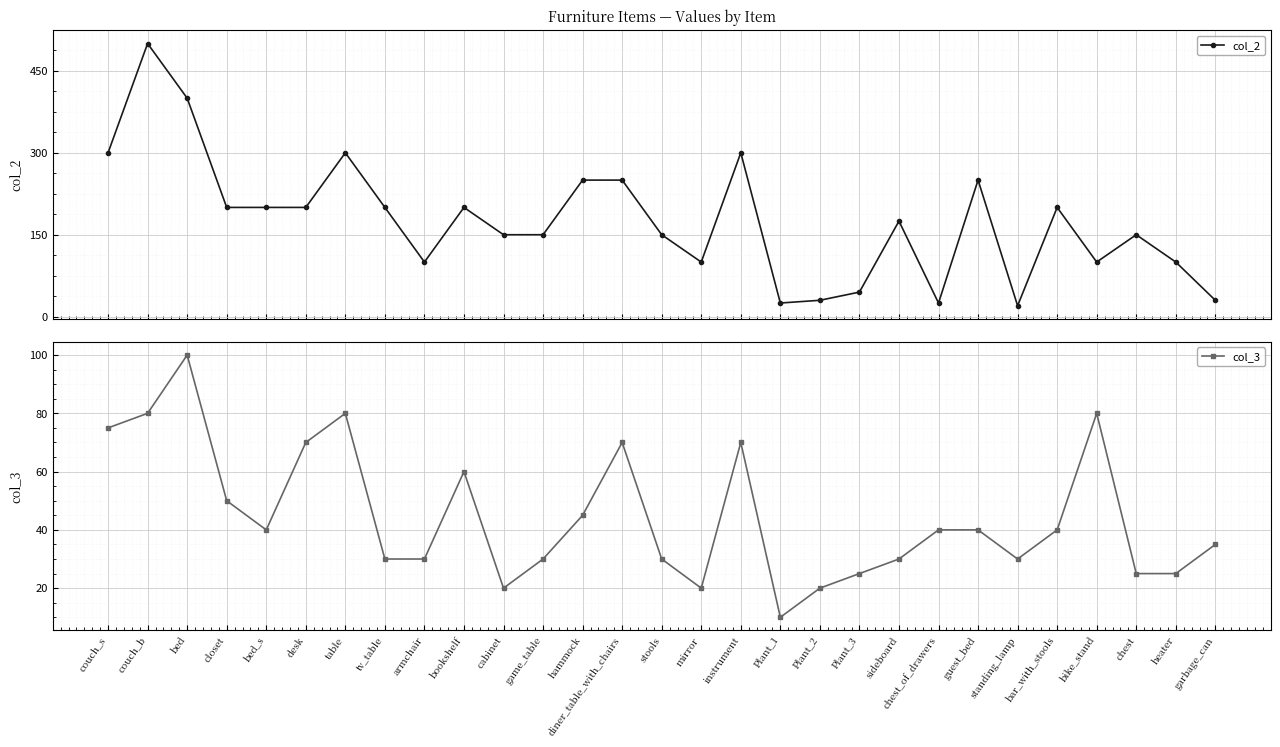

Reading left to right, what are all the values shown in this chart?

col_2: 300	500	400	200	200	200	300	200	100	200	150	150	250	250	150	100	300	25	30	45	175	25	250	20	200	100	150	100	30
col_3: 75	80	100	50	40	70	80	30	30	60	20	30	45	70	30	20	70	10	20	25	30	40	40	30	40	80	25	25	35